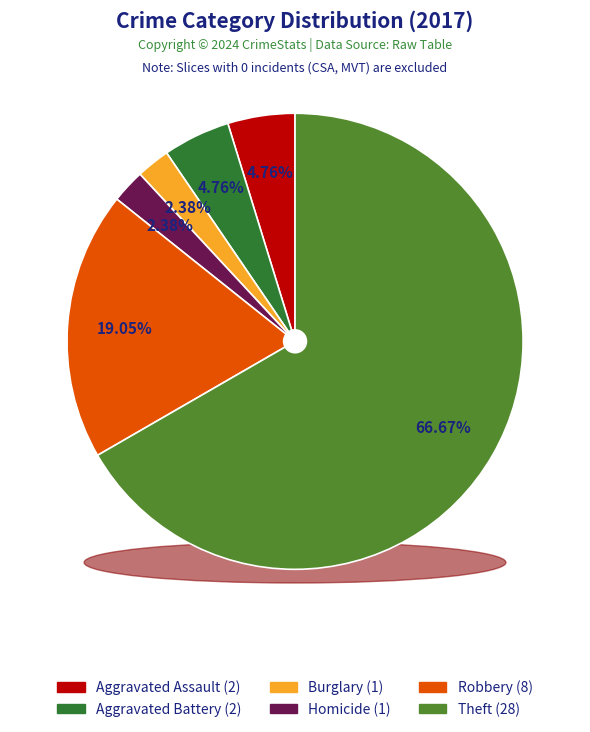

Between Aggravated Assault and Theft, which is larger?

Theft